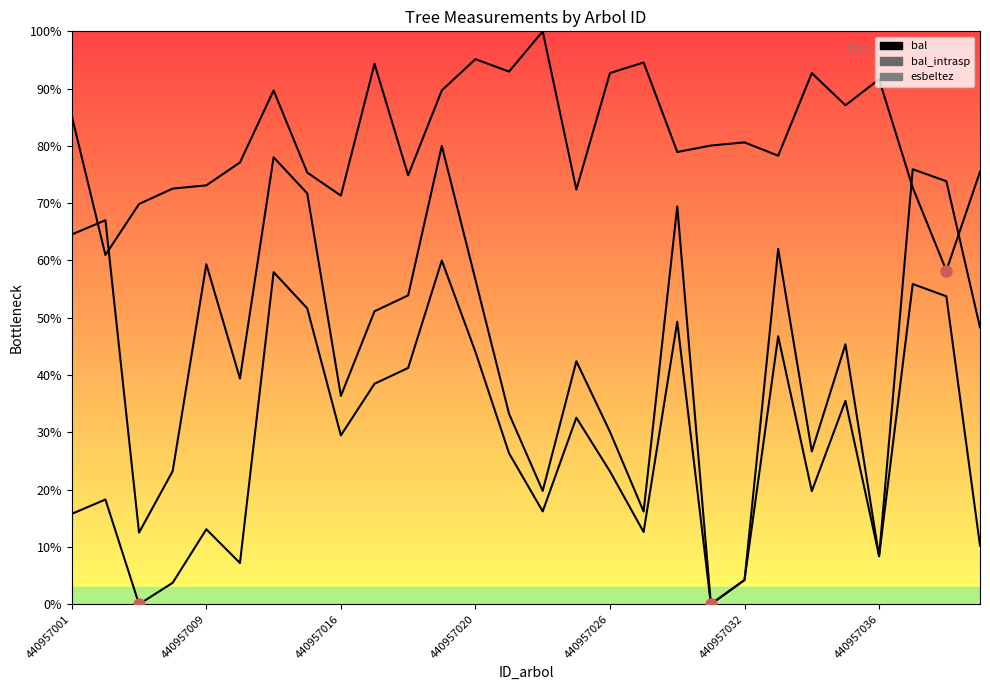

List the series in order of their overall mean, highest first.

esbeltez, bal, bal_intrasp